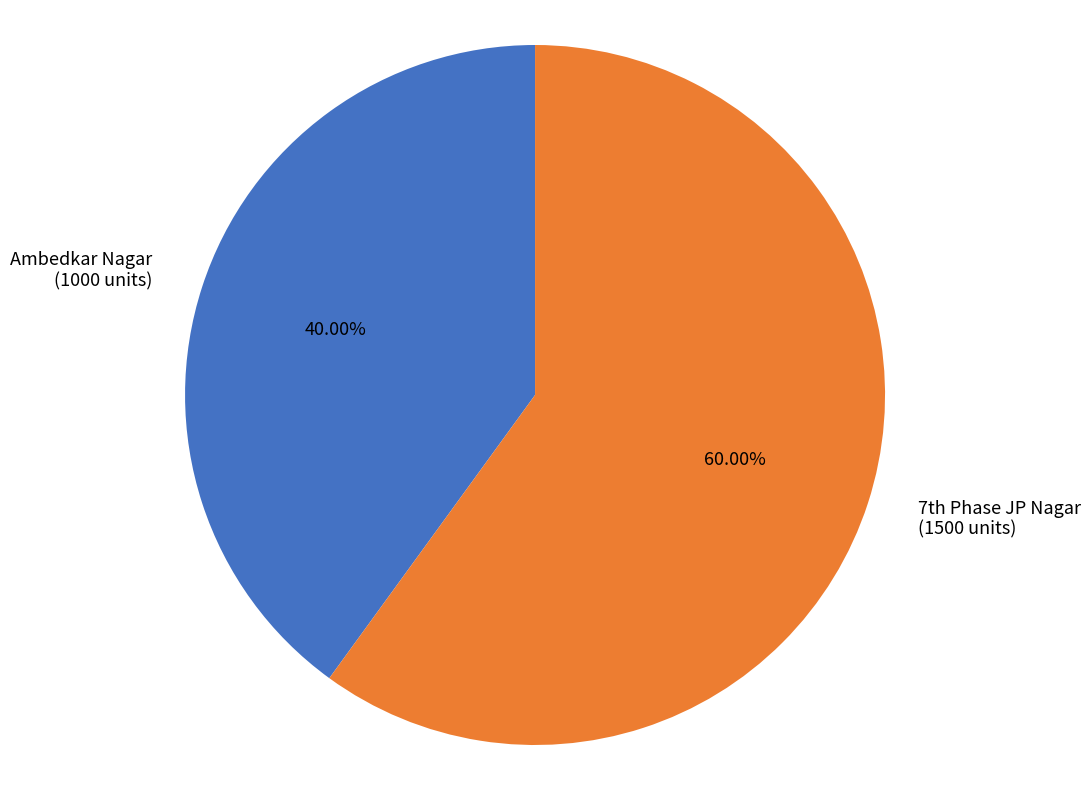

Count the number of slices in the pie.

2